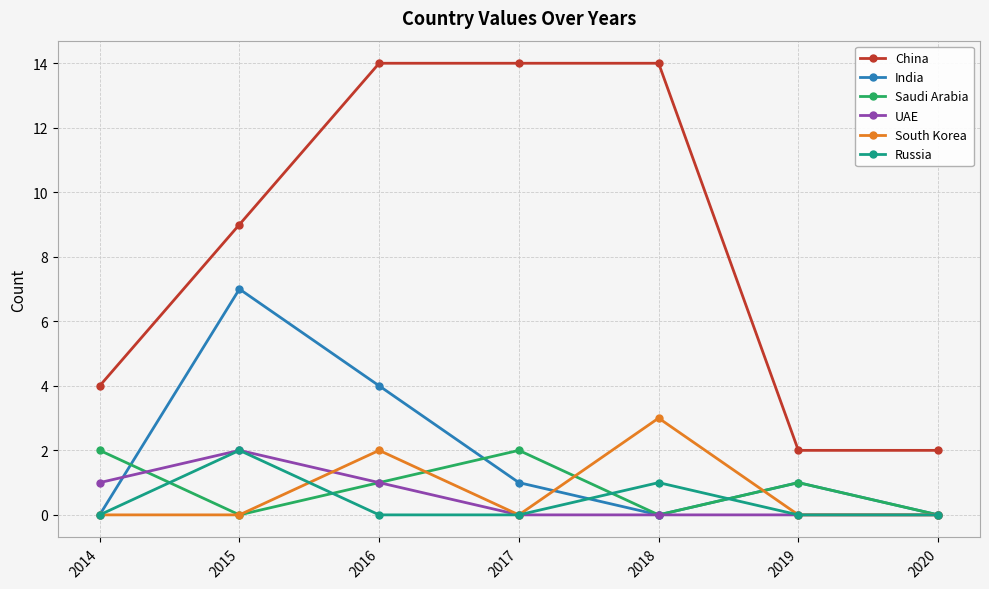

What is the difference between the maximum and second lowest values in the South Korea series?

3